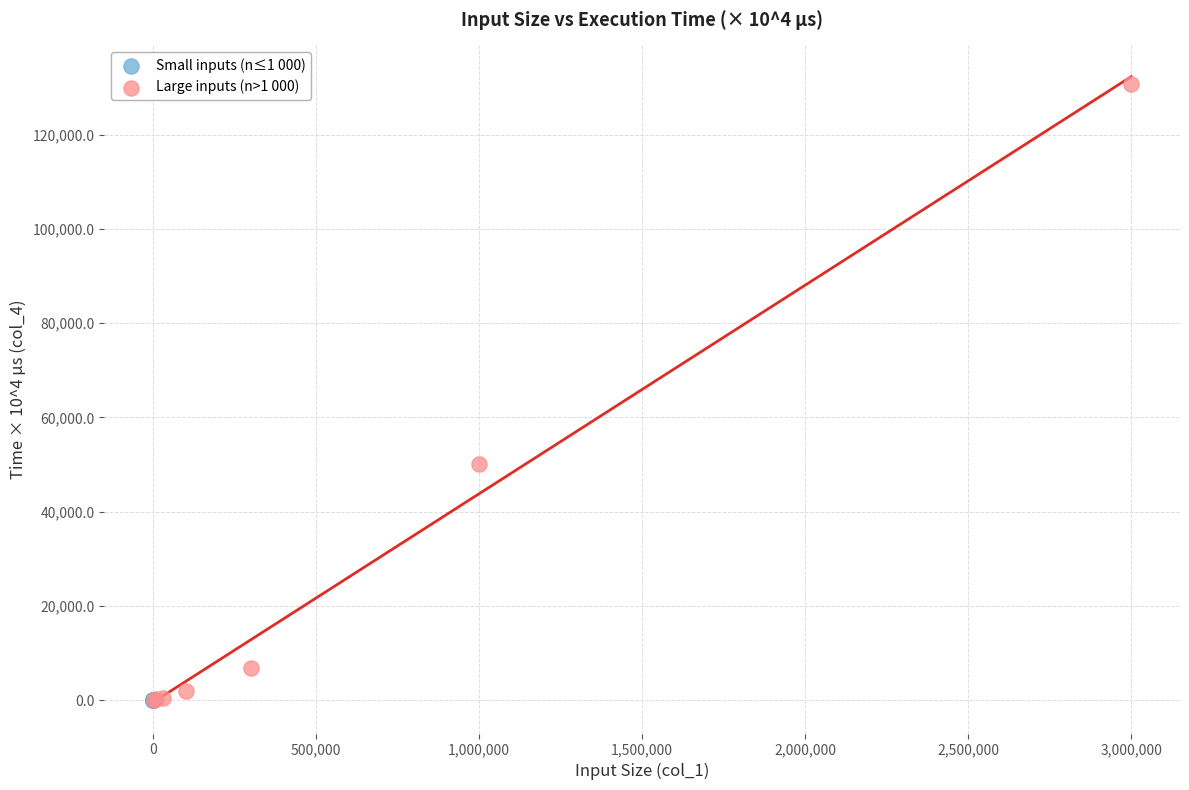

Which series reaches the maximum Y coordinate?

Large inputs (n>1 000)